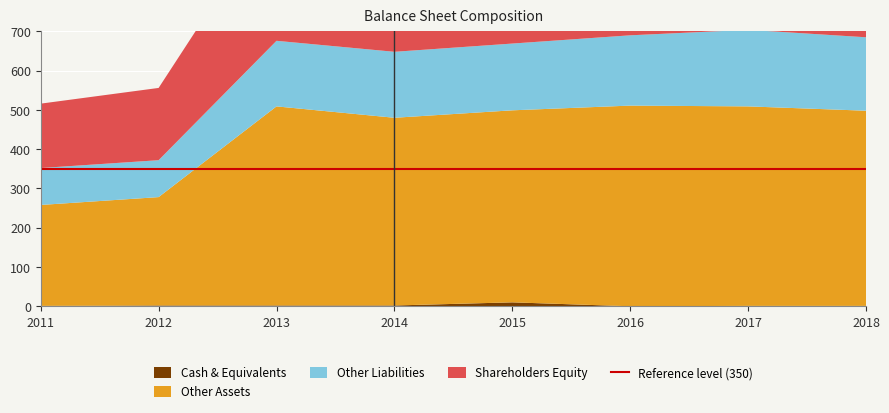

Reading left to right, transcribe all the data shown in this chart.

Cash & Equivalents: 1	2	2	2	10	0	1	1
Other Assets: 257	276	507	478	489	511	508	497
Other Liabilities: 94	94	167	168	170	179	195	187
Shareholders Equity: 164	184	341	312	329	331	314	311